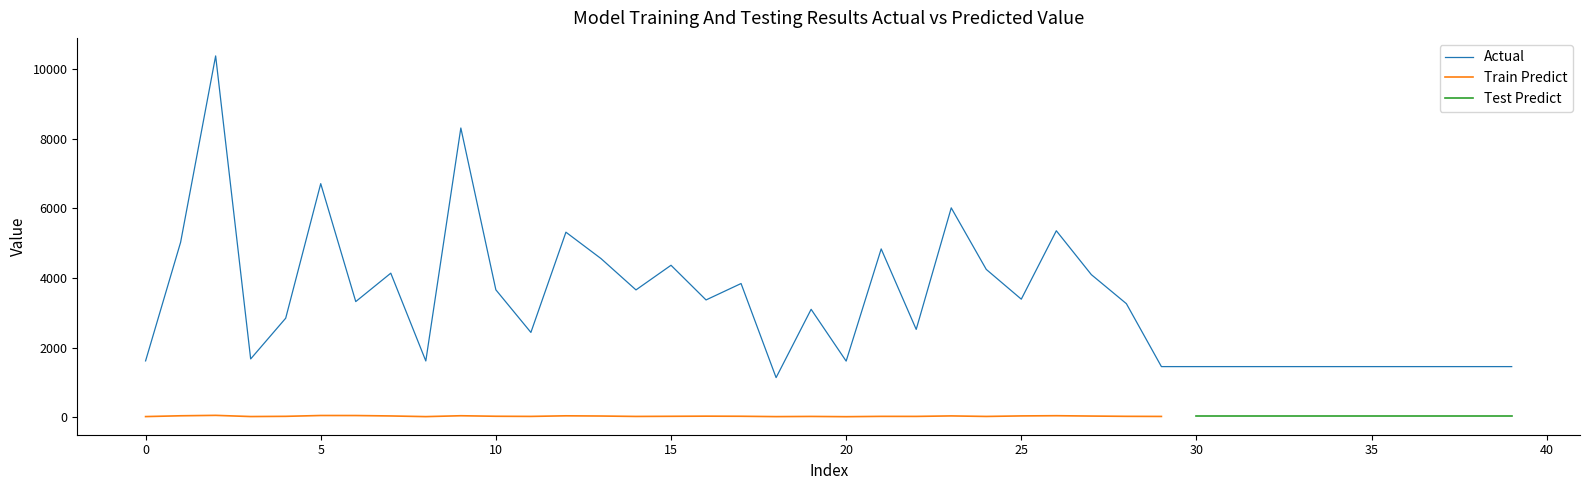

What is the sum of the values at 21 and 31?

6289